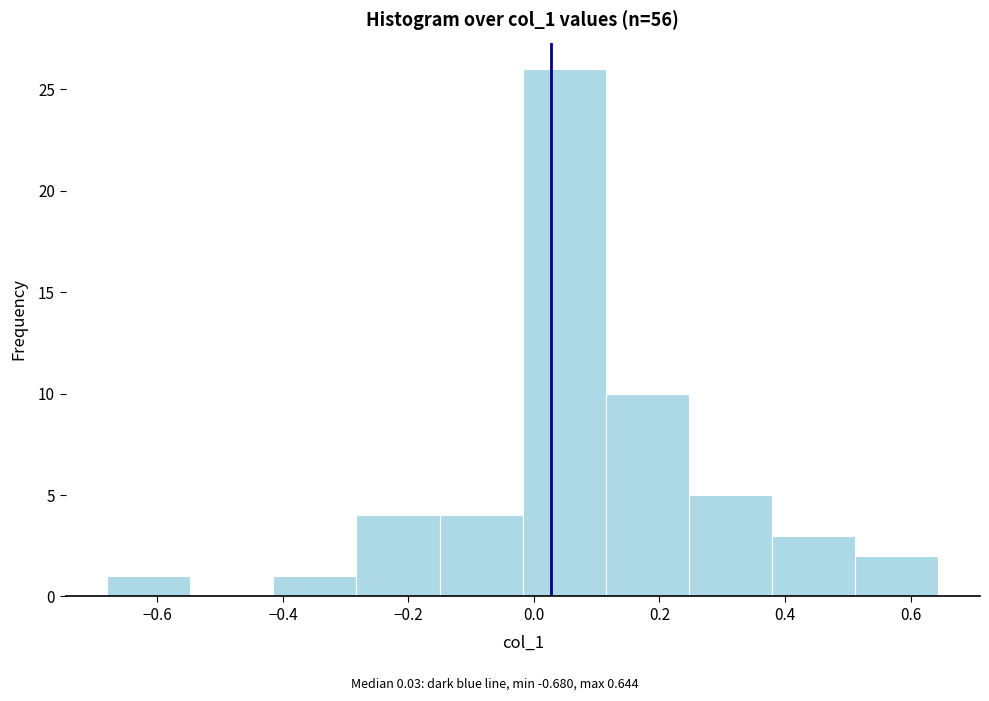

Reading left to right, list every bar in this chart as the range it spans on the x-axis followed by its height. Neither the bar edges nor the heights are printed on the chart, so give them approximately, as read against the axes.

-0.68 to -0.54: 1
-0.54 to -0.42: 0
-0.42 to -0.28: 1
-0.28 to -0.16: 4
-0.16 to -0.02: 4
-0.02 to 0.12: 26
0.12 to 0.24: 10
0.24 to 0.38: 5
0.38 to 0.52: 3
0.52 to 0.64: 2